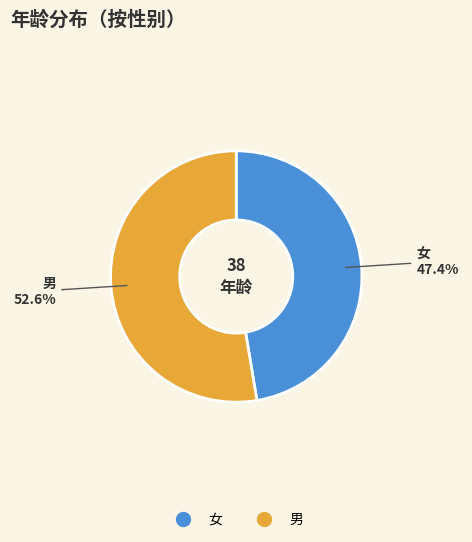

Which slice is the largest?

男